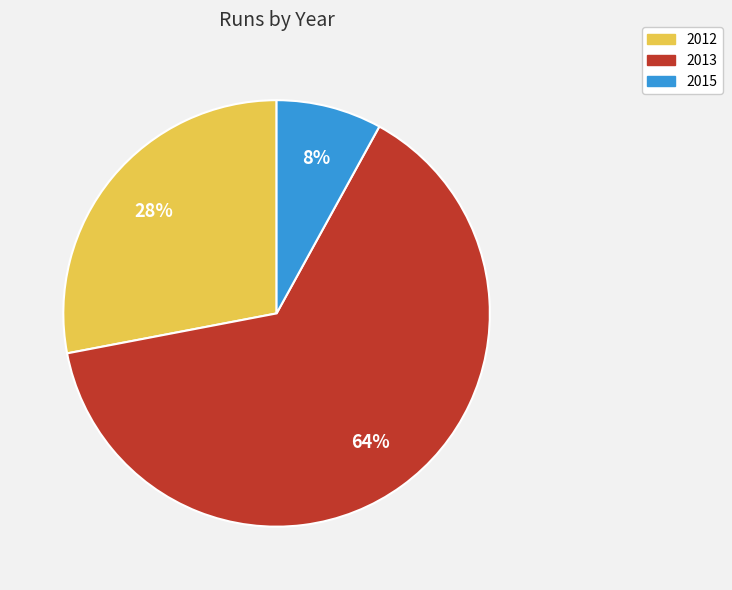

Which category has the biggest portion of the pie?

2013